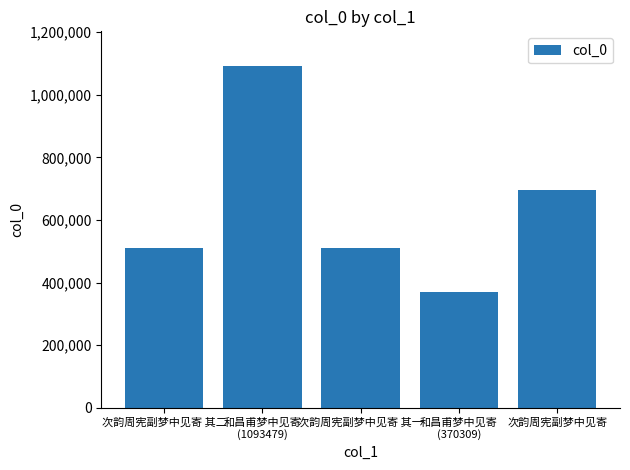

What is the value of the 5th bar from the left?

694488